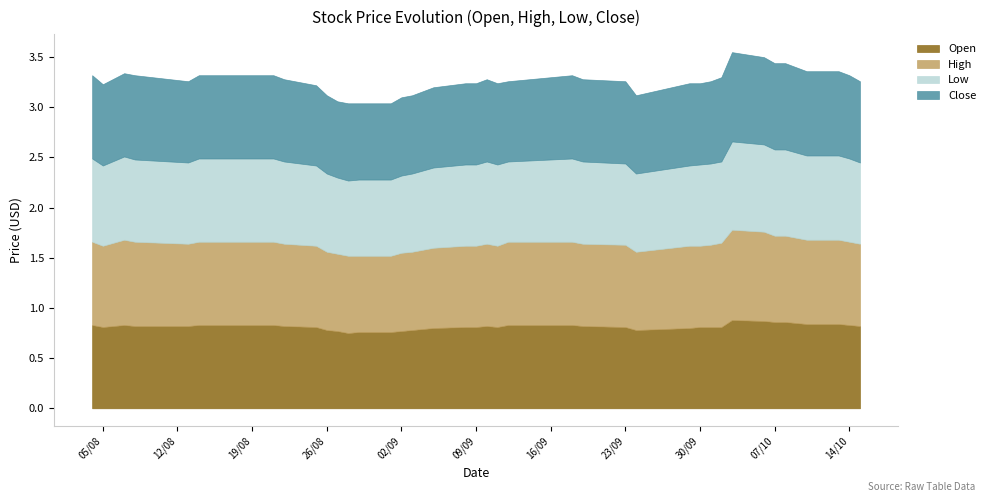

What is the difference between the second highest and second lowest values in the High series?

0.1